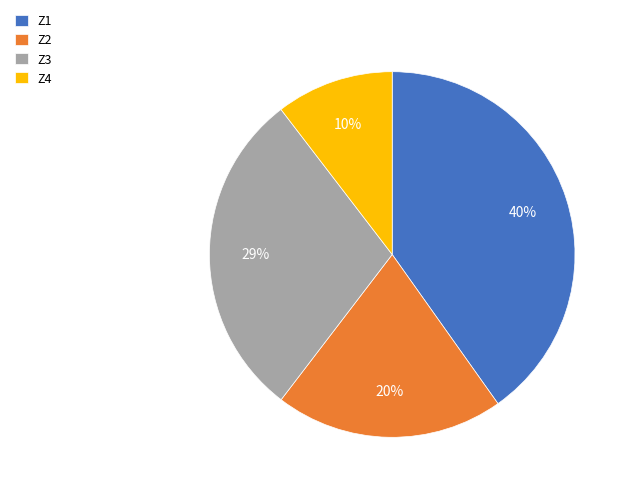

Which category has the biggest portion of the pie?

Z1